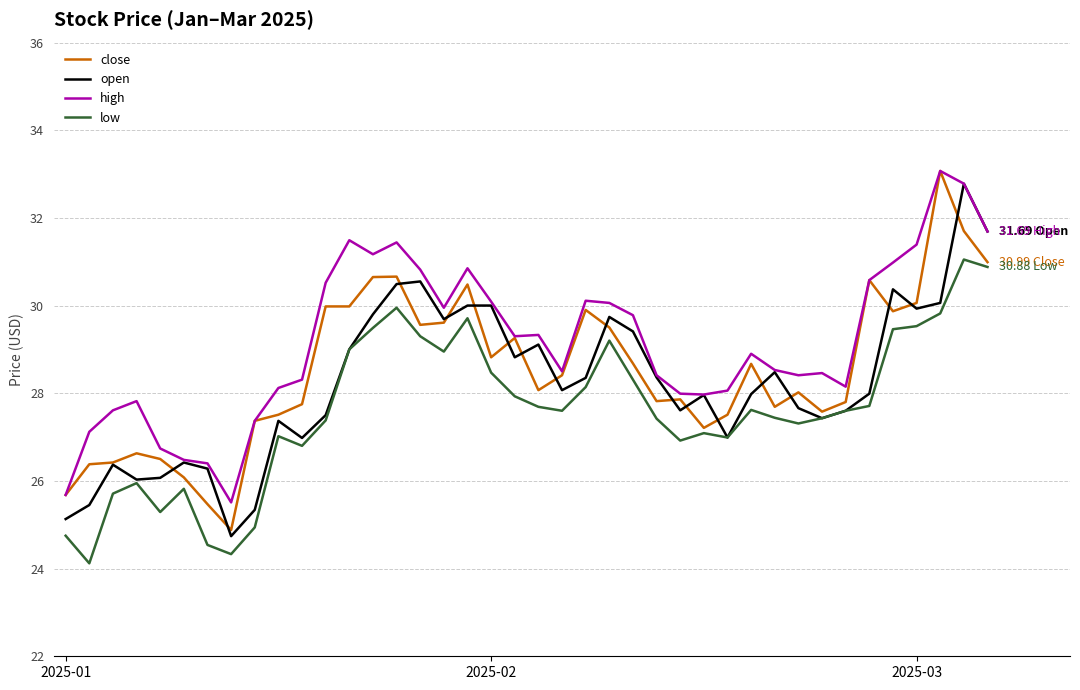

What is the highest value of the close series?

33.1